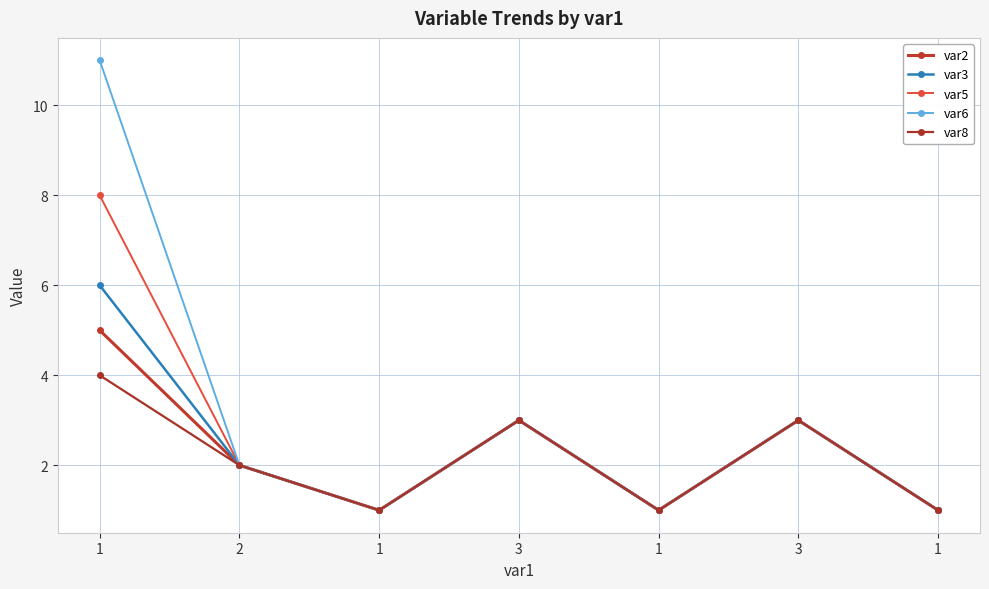

How many interior local peaks does the var6 series have?

2